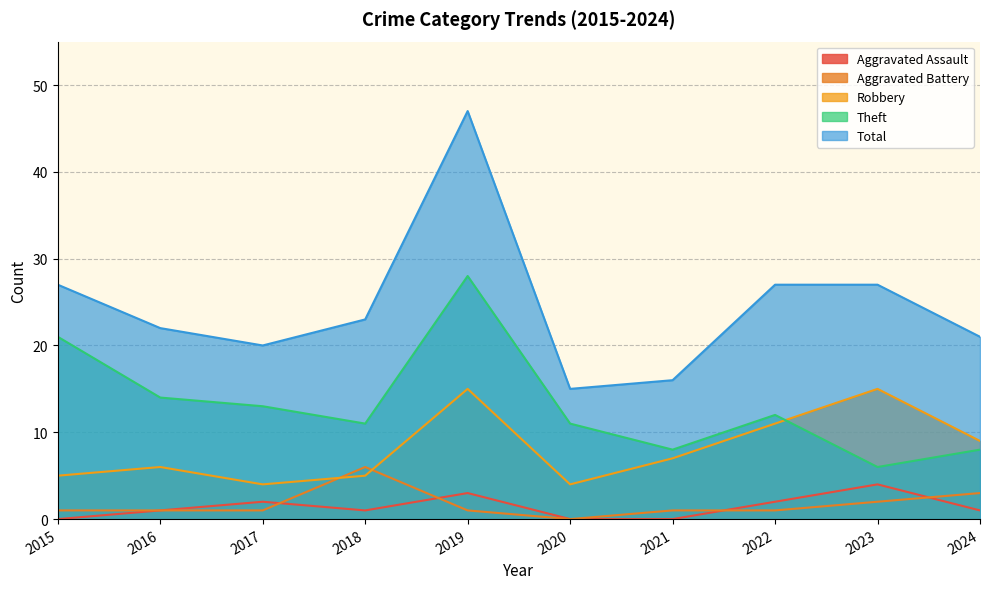

What is the difference between the maximum and minimum values in the Aggravated Battery series?

6